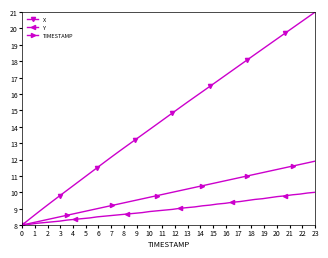

What is the value of the Y point at the 38th from the left?

9.9